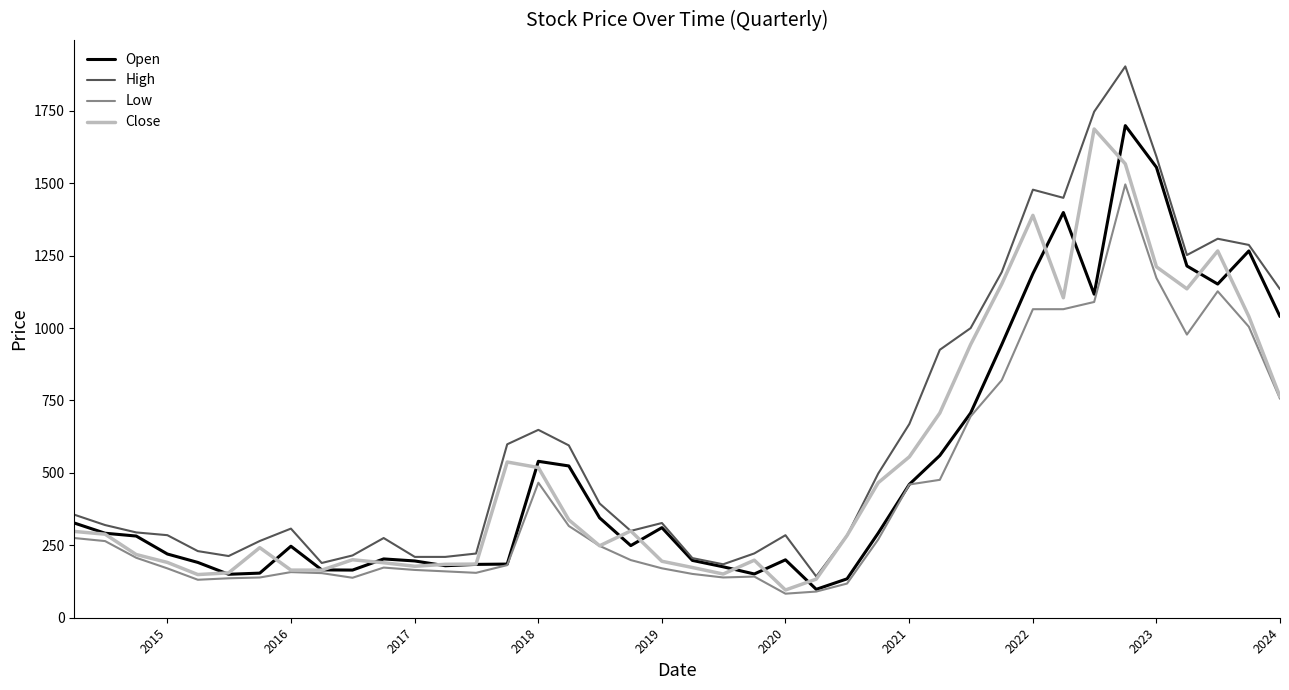

Which series has the largest total across all categories?

High